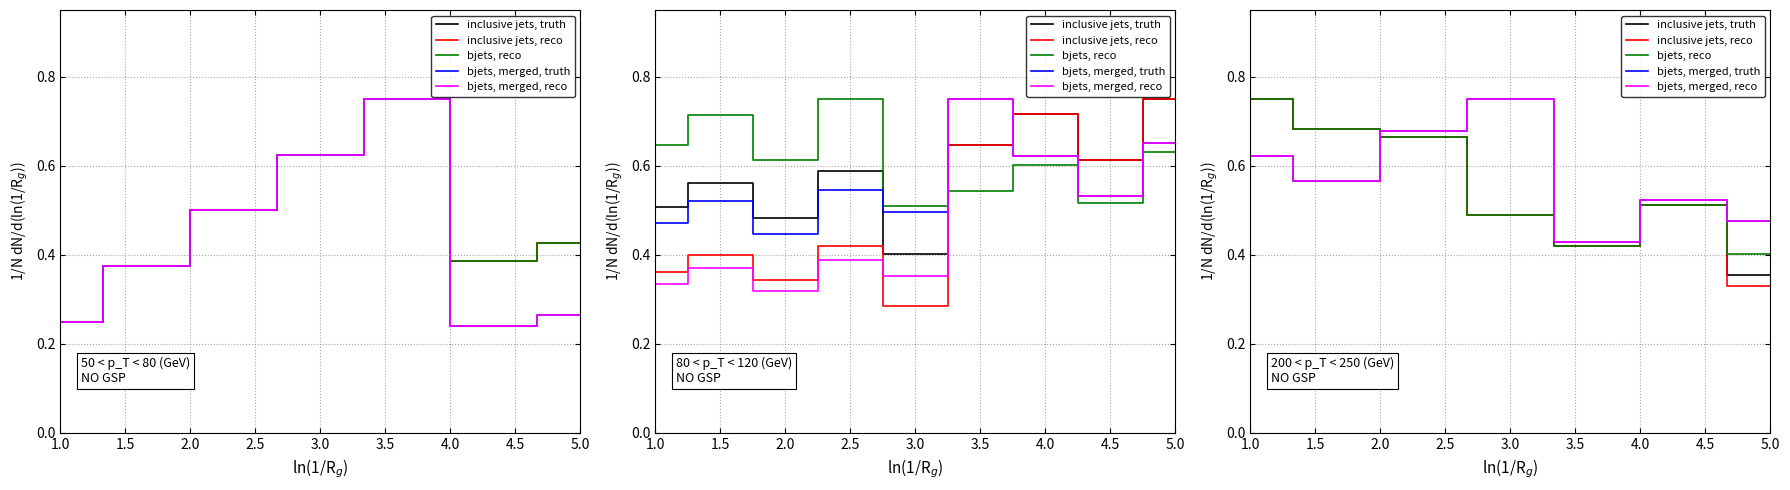

How many interior local valleys does the inclusive jets, truth series have?

1